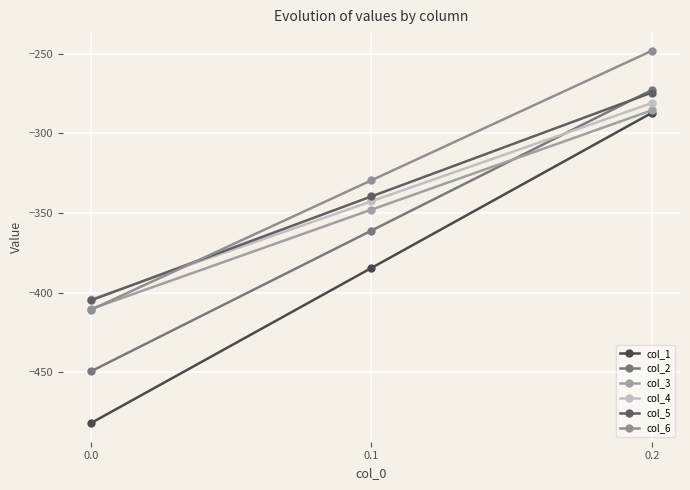

Rank the series at 0.1 from highest to lowest value.

col_6, col_5, col_4, col_3, col_2, col_1